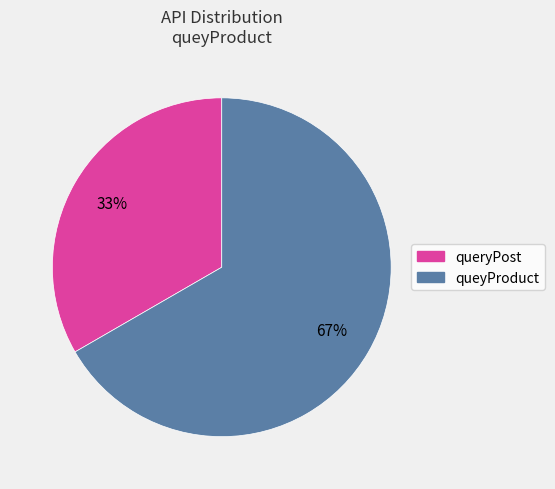

How many segments does this pie chart have?

2